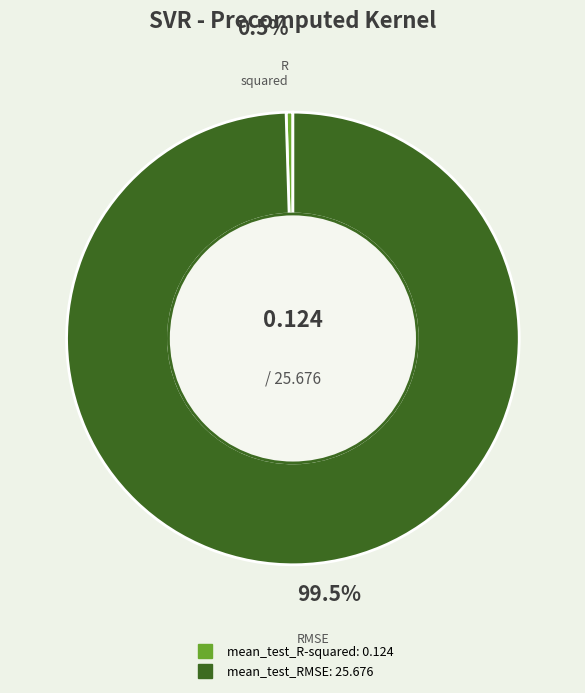

What is the smallest slice in the pie chart?

mean_test_R-squared